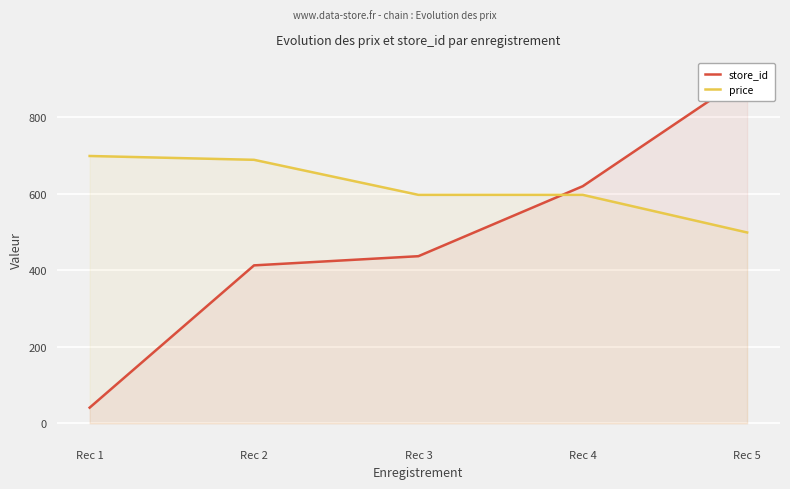

Rank the series at Rec 4 from highest to lowest value.

store_id, price